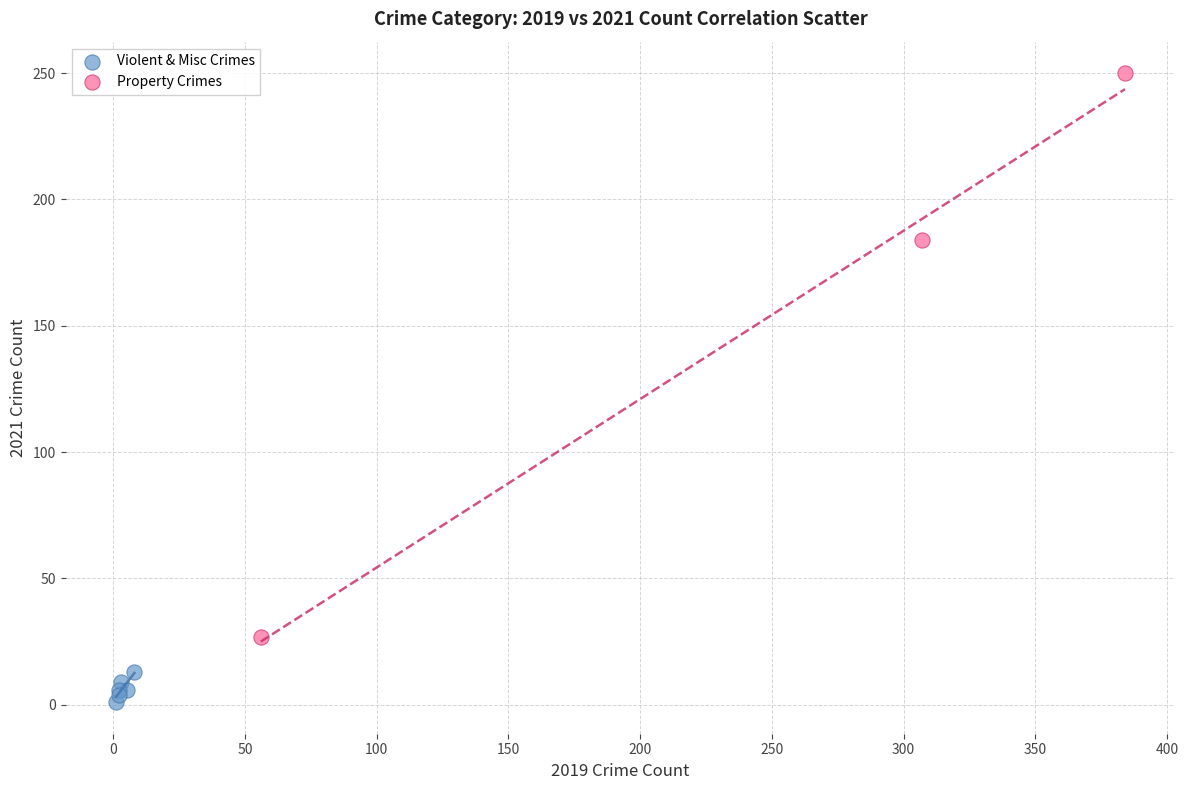

Which series contains the lowest Y value?

Violent & Misc Crimes